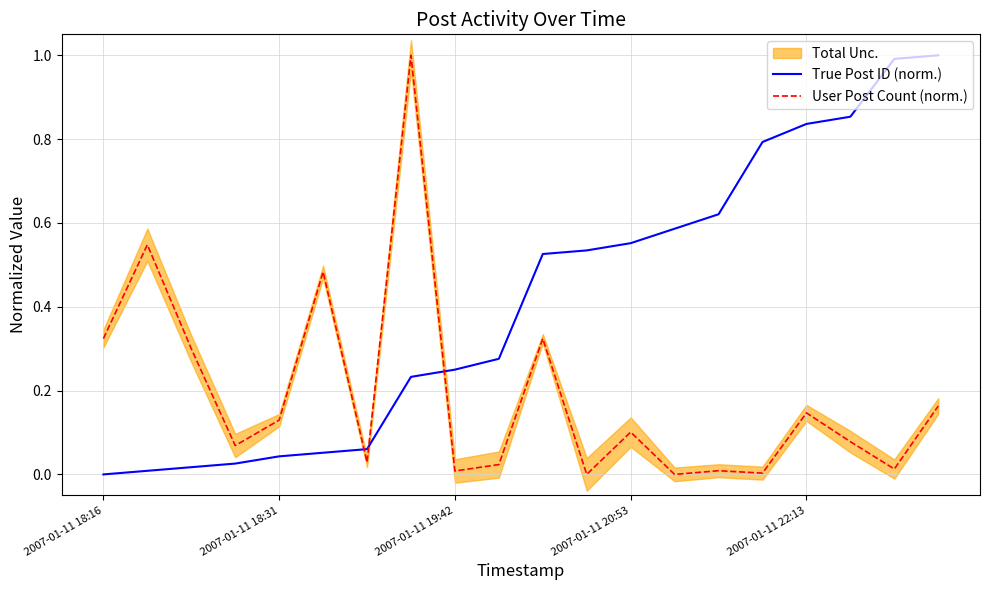

At which category is the sum across all series the highest?

7